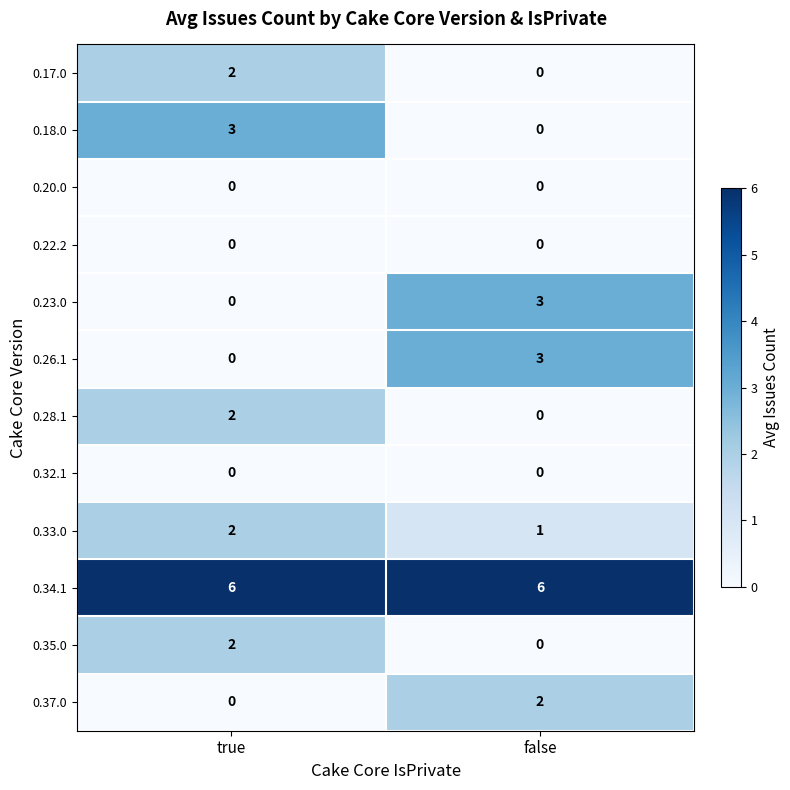

The 0.33.0 series shows 1 at false. True or false?

True